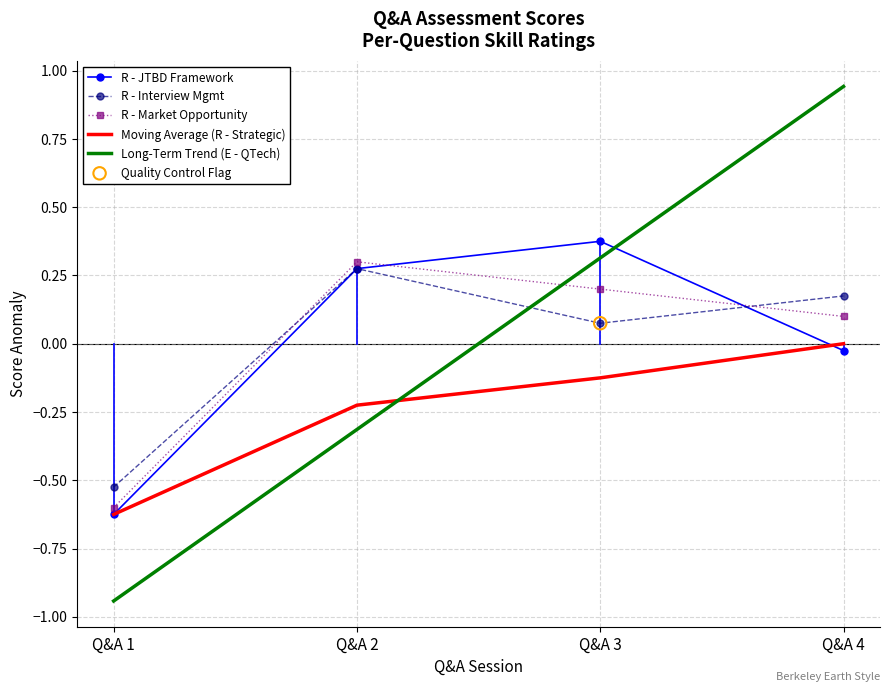

Is the value of Moving Average (R - Strategic) at Q&A 1 greater than the value of R - JTBD Framework at Q&A 3?

No